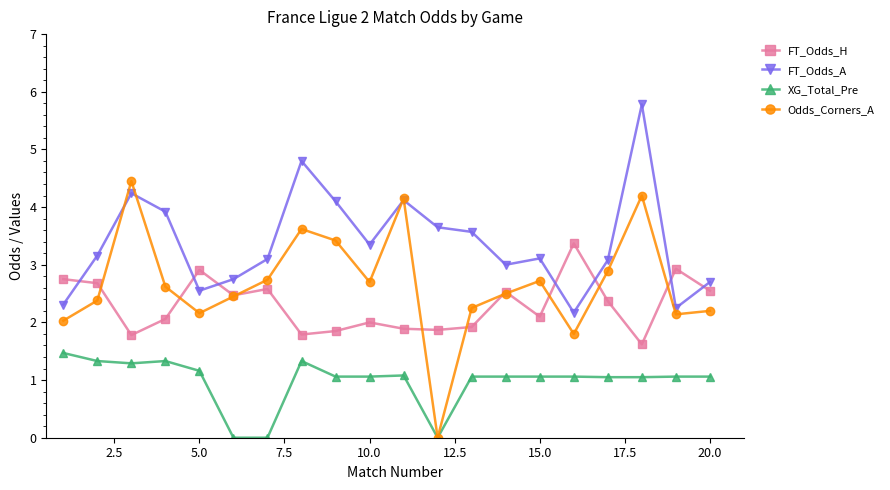

What is the value of the Odds_Corners_A point at the 19th from the left?

2.1